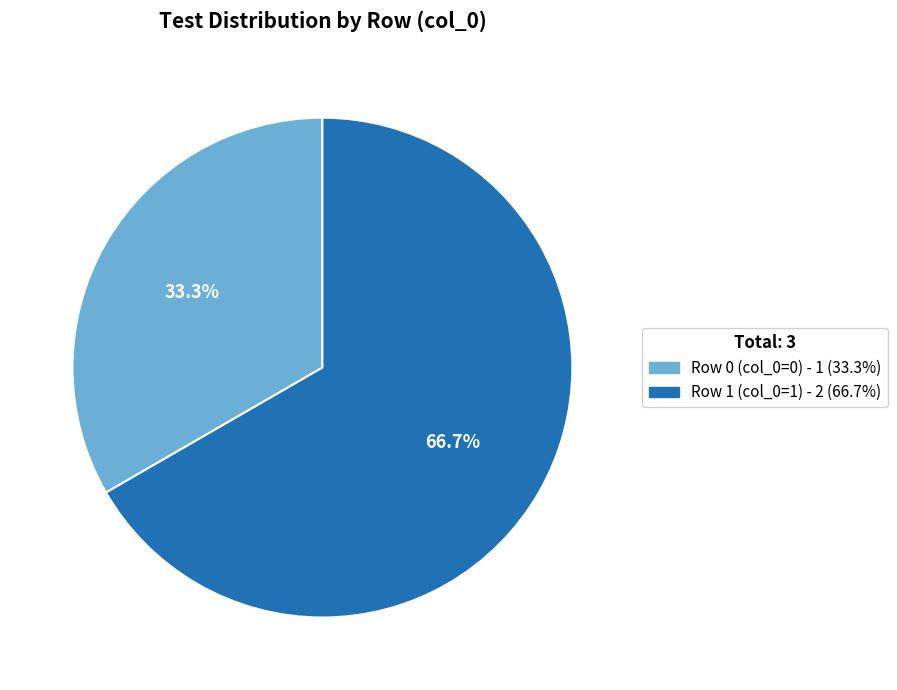

Is Row 0 the majority of the pie?

No